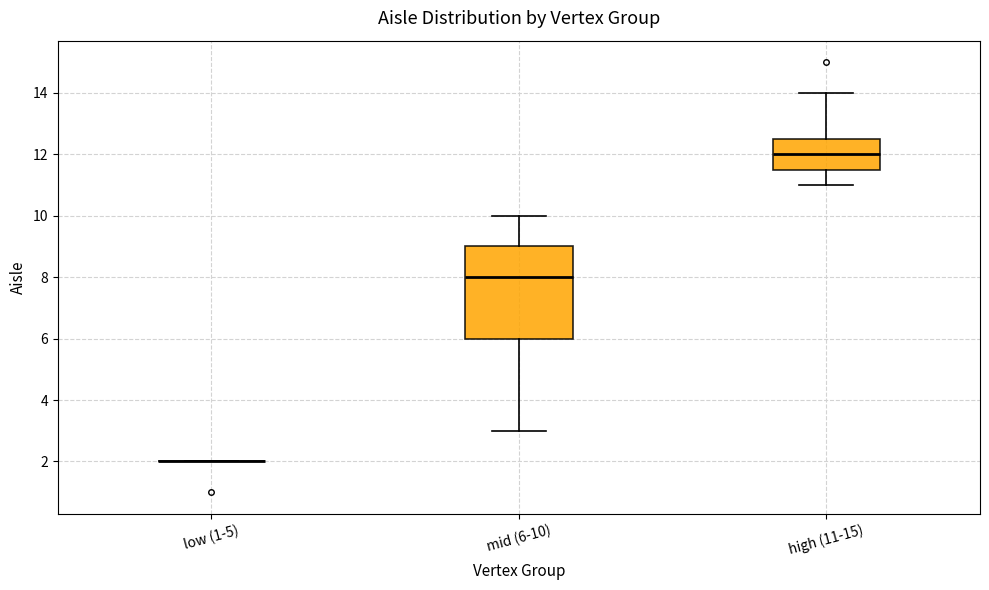

Reading left to right, transcribe this box plot: for each box, give where its median line is, the range the box spans, and where its two whiskers end, as read against the y-axis. The values are not printed on the chart, so give them approximately, as read against the axis.

low (1-5): box collapsed to a line at 2.0, whiskers 2.0 to 2.0
mid (6-10): median 8.0, box 6.0 to 9.0, whiskers 3.0 to 10.0
high (11-15): median 12.0, box 11.6 to 12.6, whiskers 11.0 to 14.0